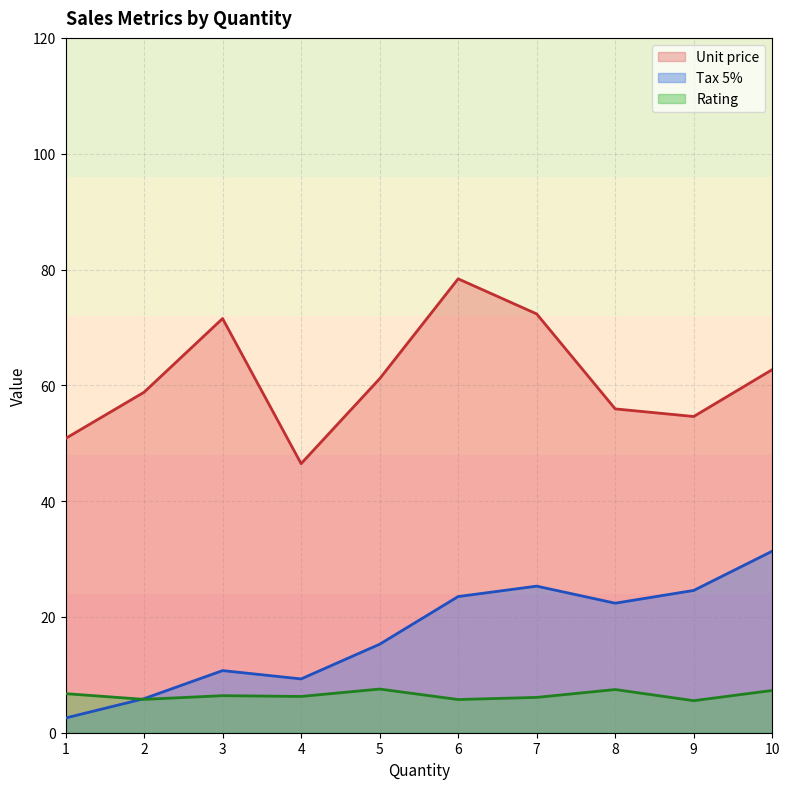

What is the total value across all series at 2?

70.4